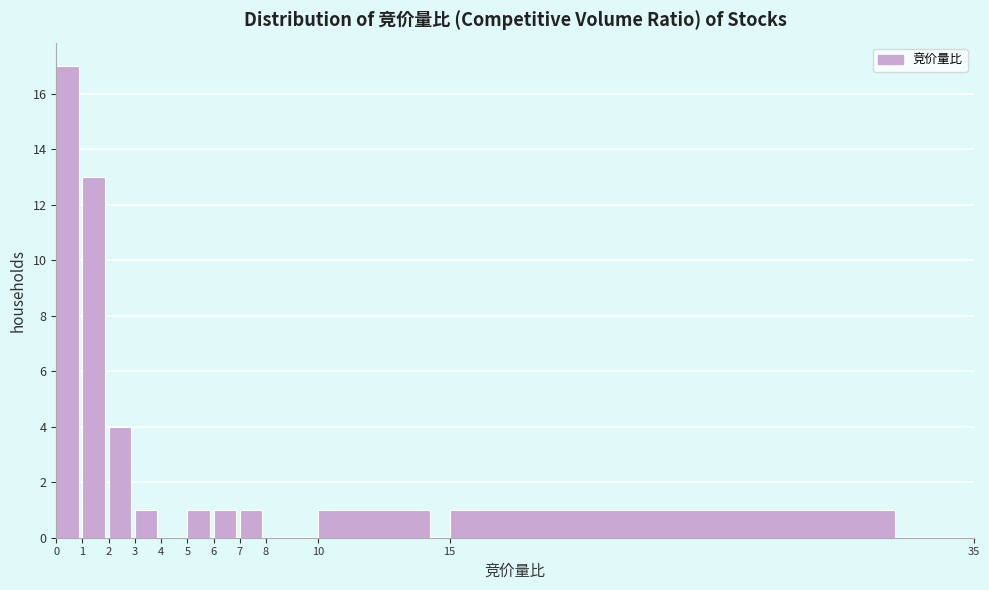

What is the height of the bar covering 15 to 35 on the x-axis? The values are not printed on the chart, so give them approximately, as read against the axis.

1